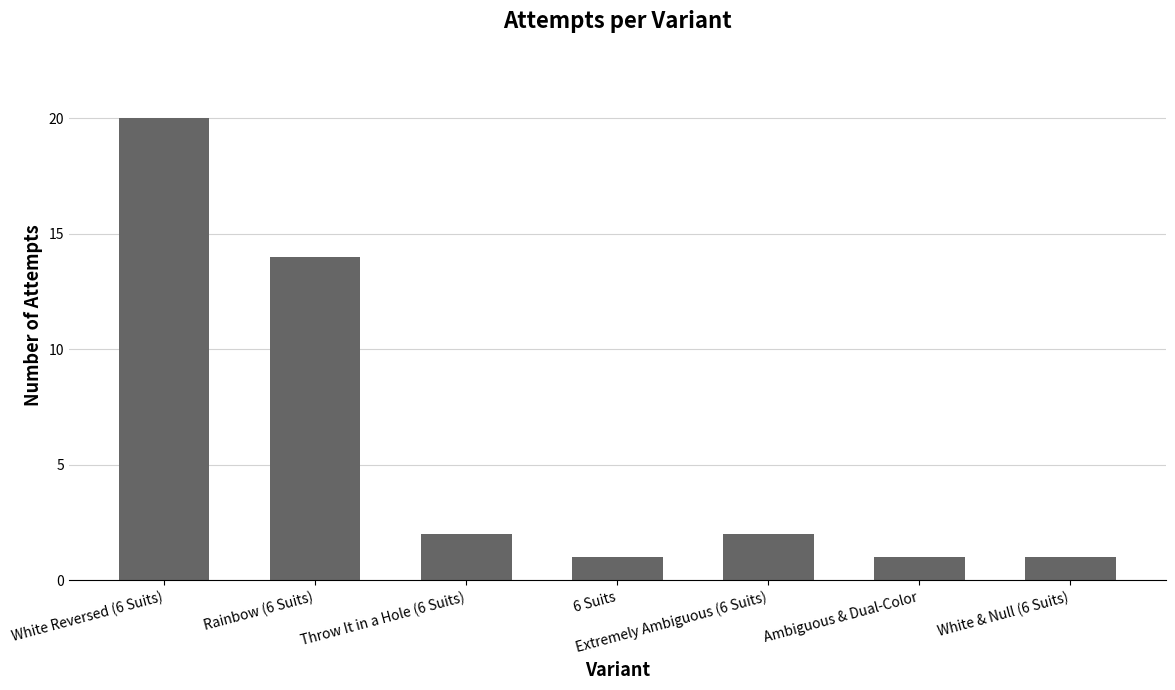

True or false: the data shows 34 at White Reversed (6 Suits).

False